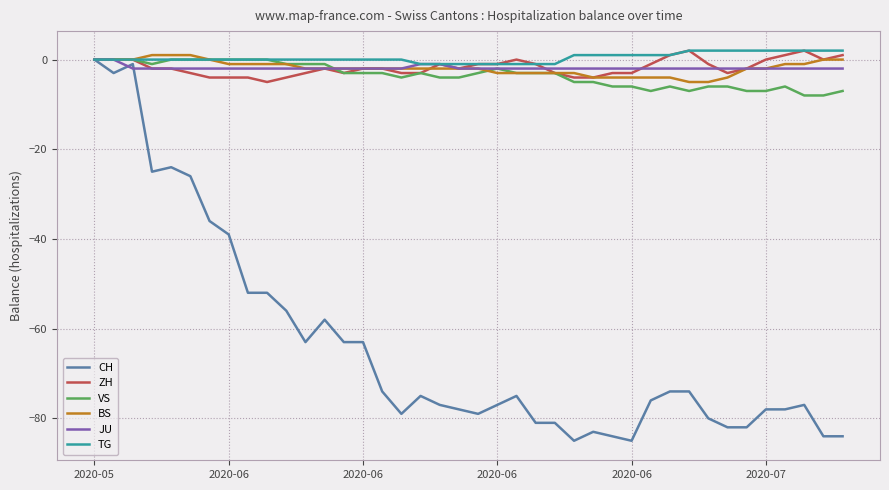

What is the average value of the CH series?

-64